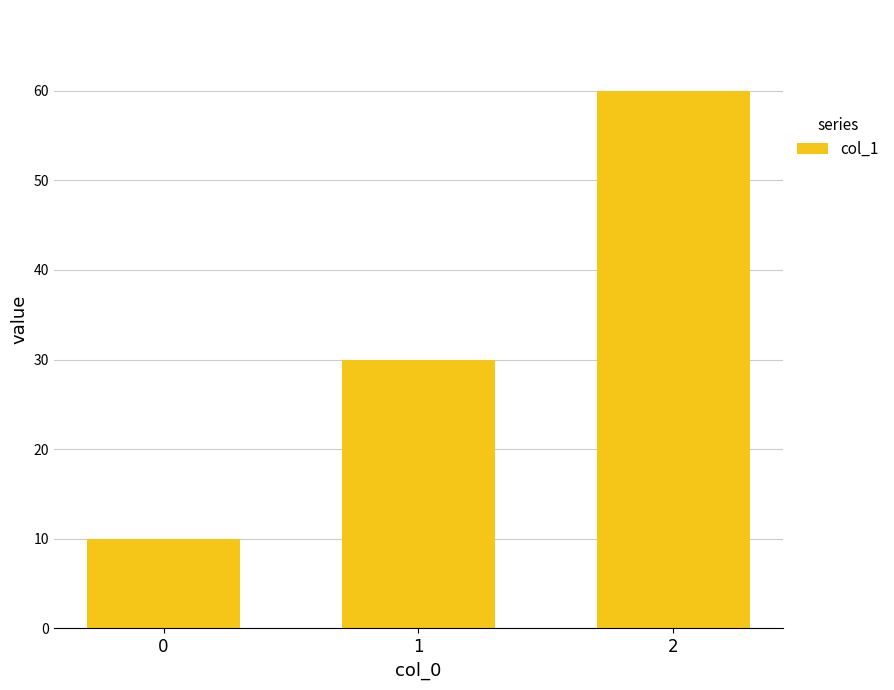

What is the average value?

33